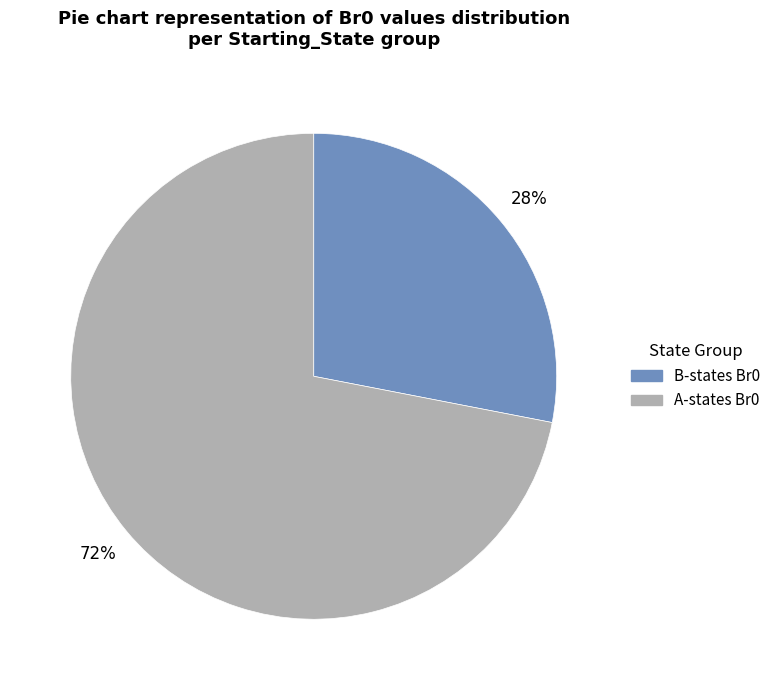

To the nearest percent, what is the average slice percentage?

50%